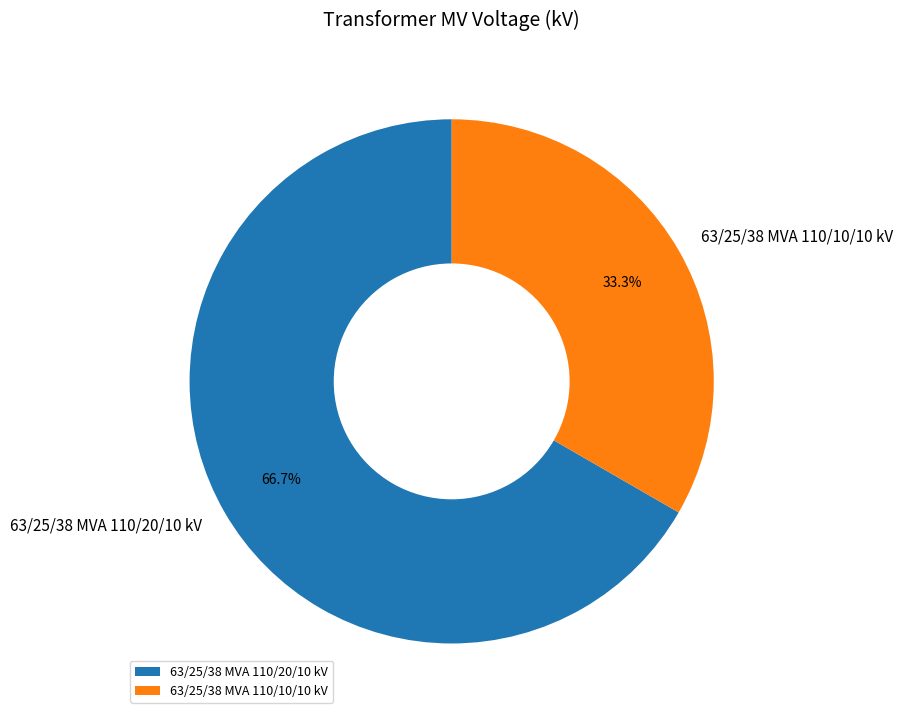

Between 63/25/38 MVA 110/10/10 kV and 63/25/38 MVA 110/20/10 kV, which is larger?

63/25/38 MVA 110/20/10 kV